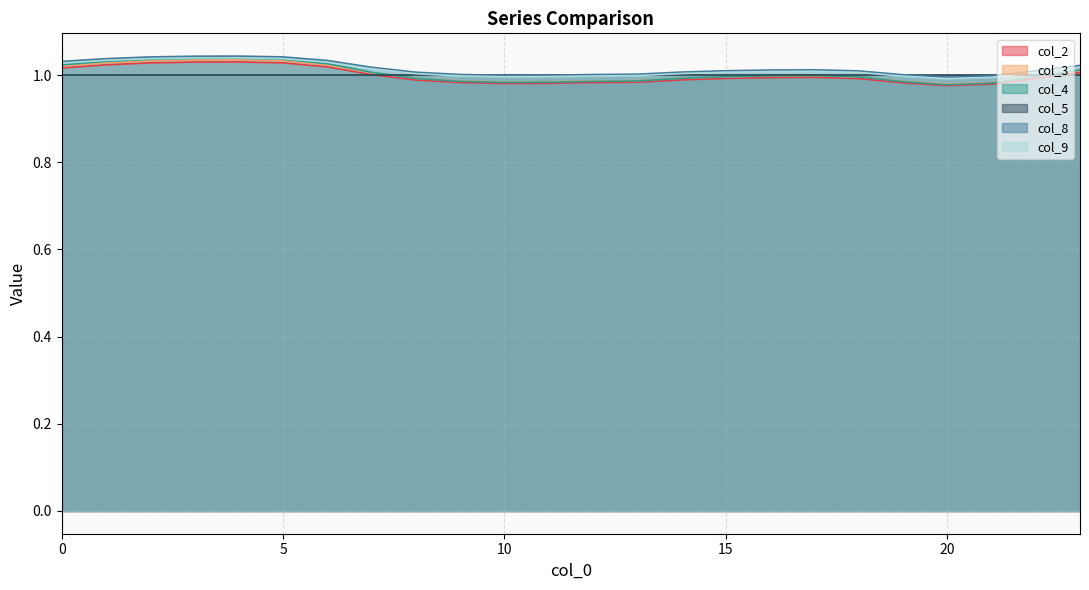

Is the value of col_9 at 15 greater than the value of col_3 at 10?

Yes